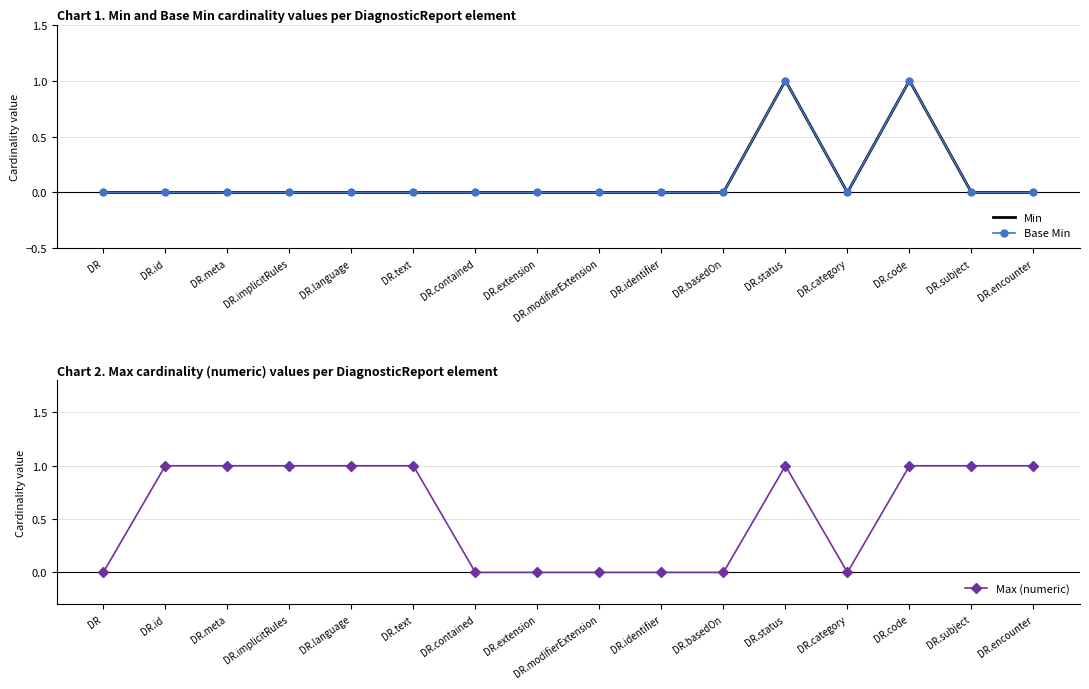

At how many categories does at least one series exceed 0?

9